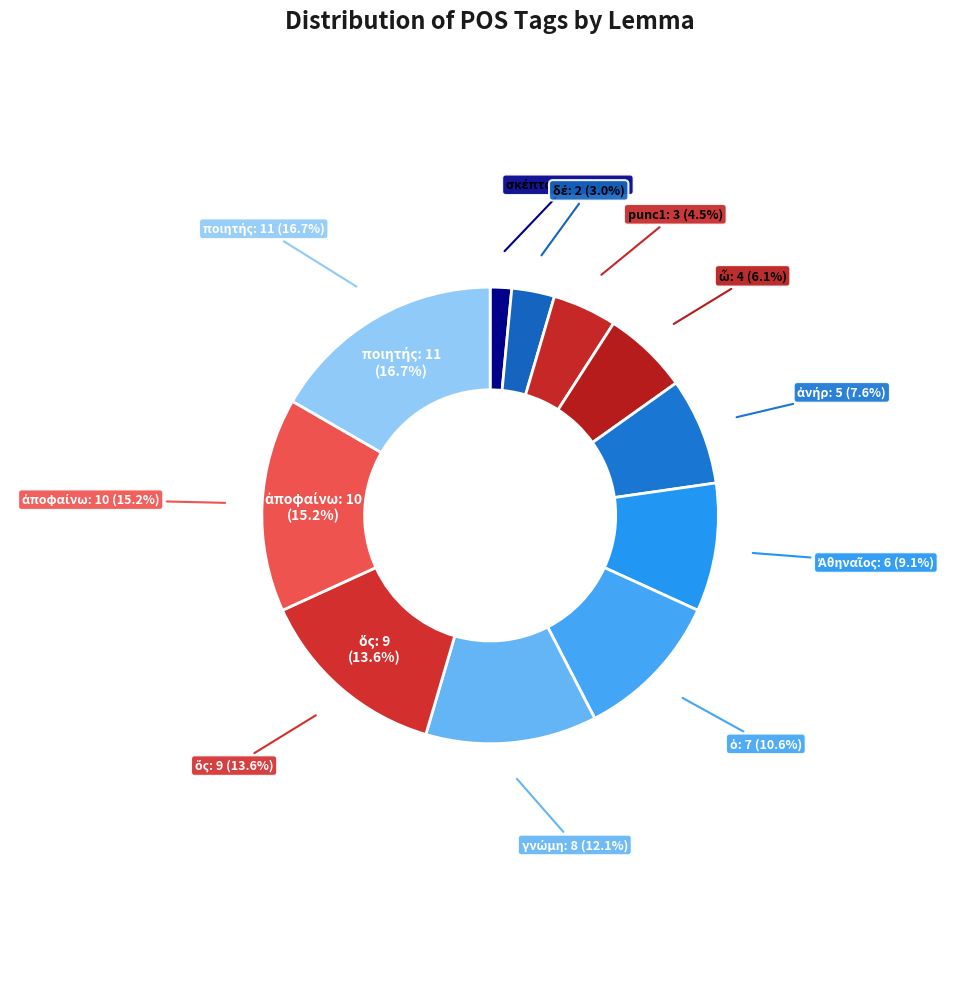

The punc1 slice represents 5% of the pie. True or false?

True